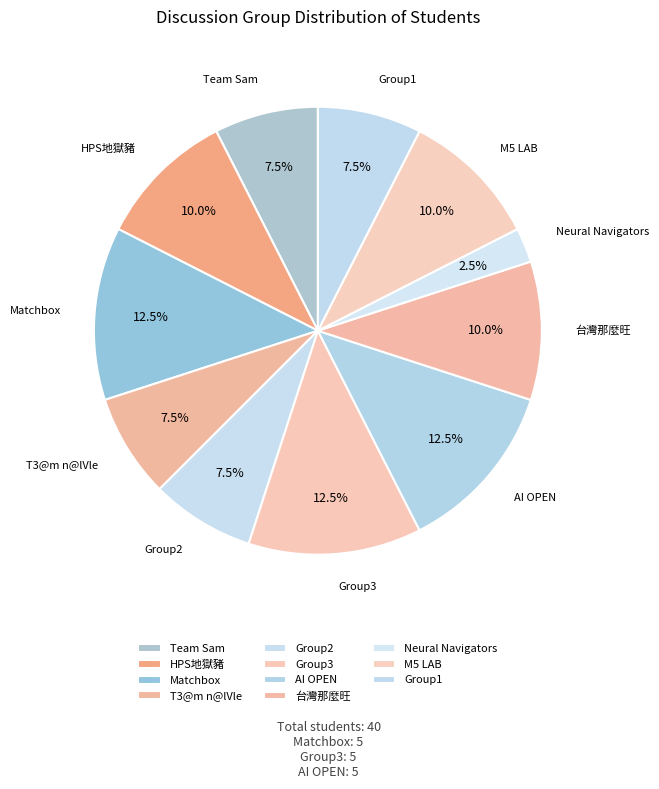

What percentage is NOT represented by T3@m n@lVle?

92.5%